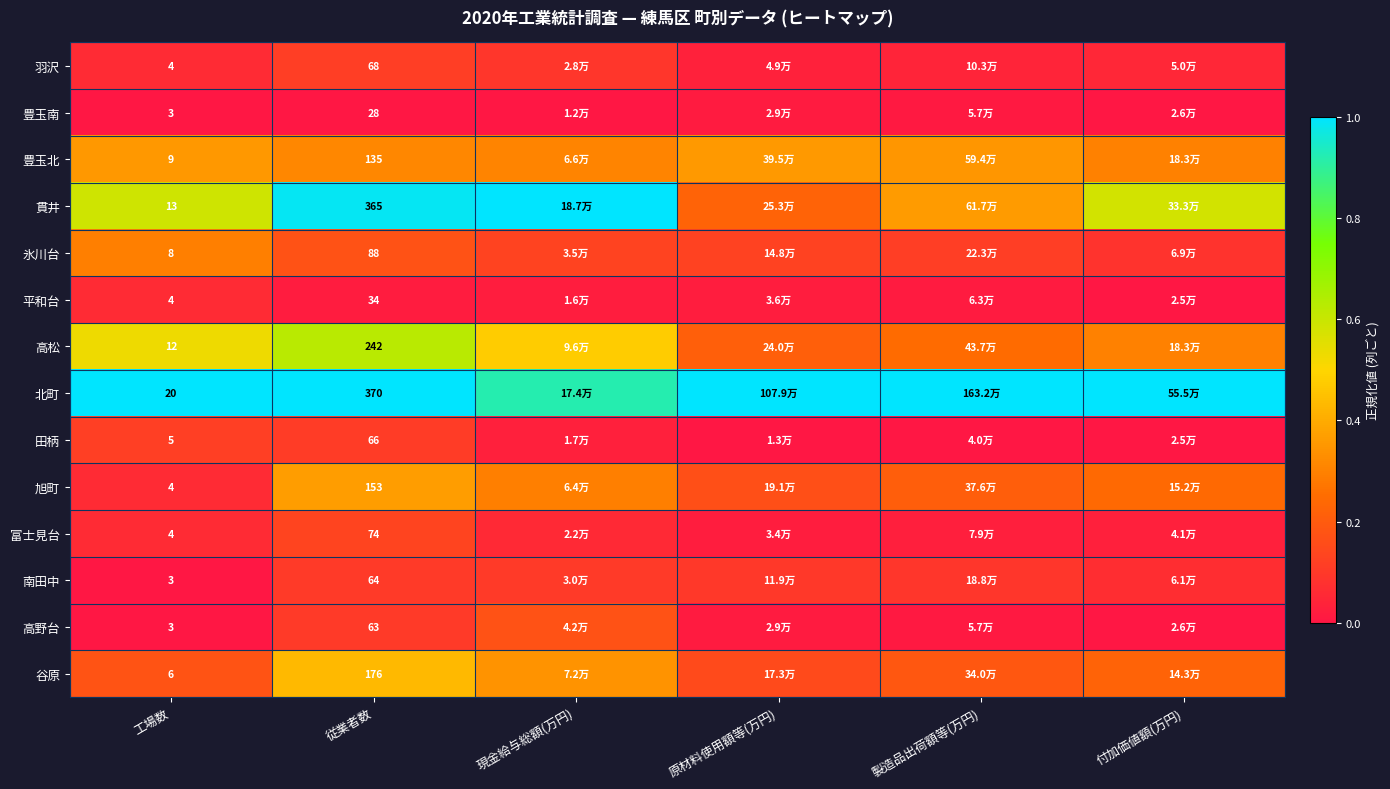

At which category does the chart reach its minimum across all series?

工場数